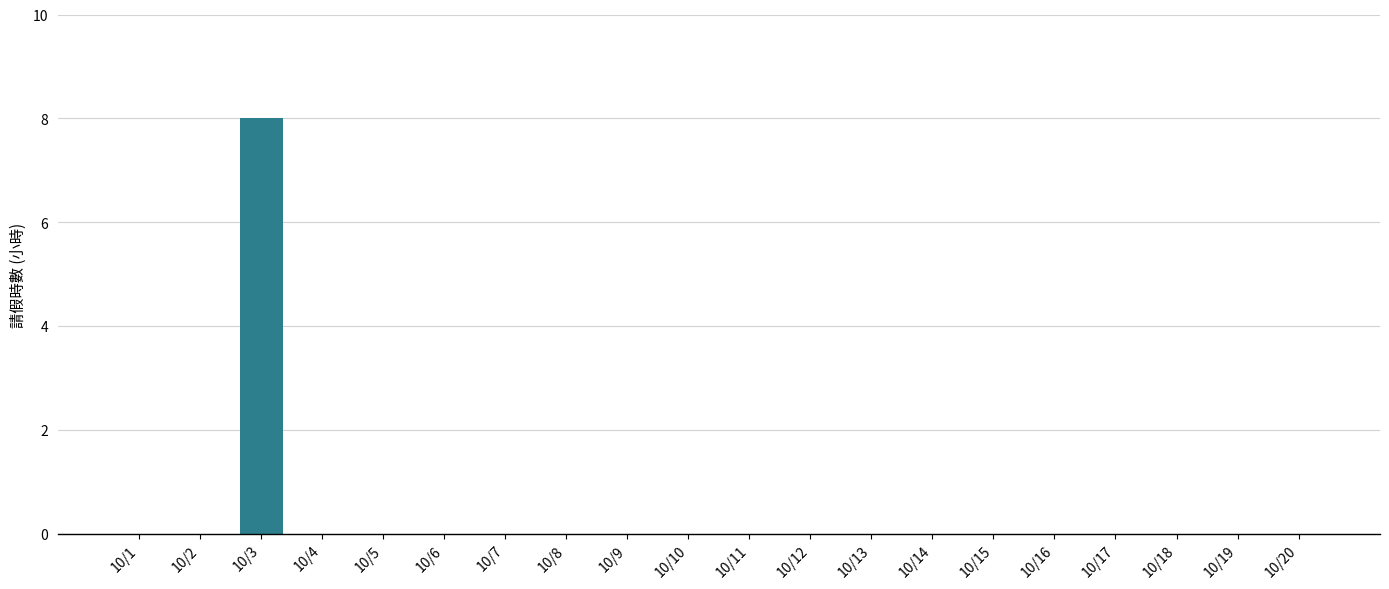

The value at 10/5 is 0. True or false?

True